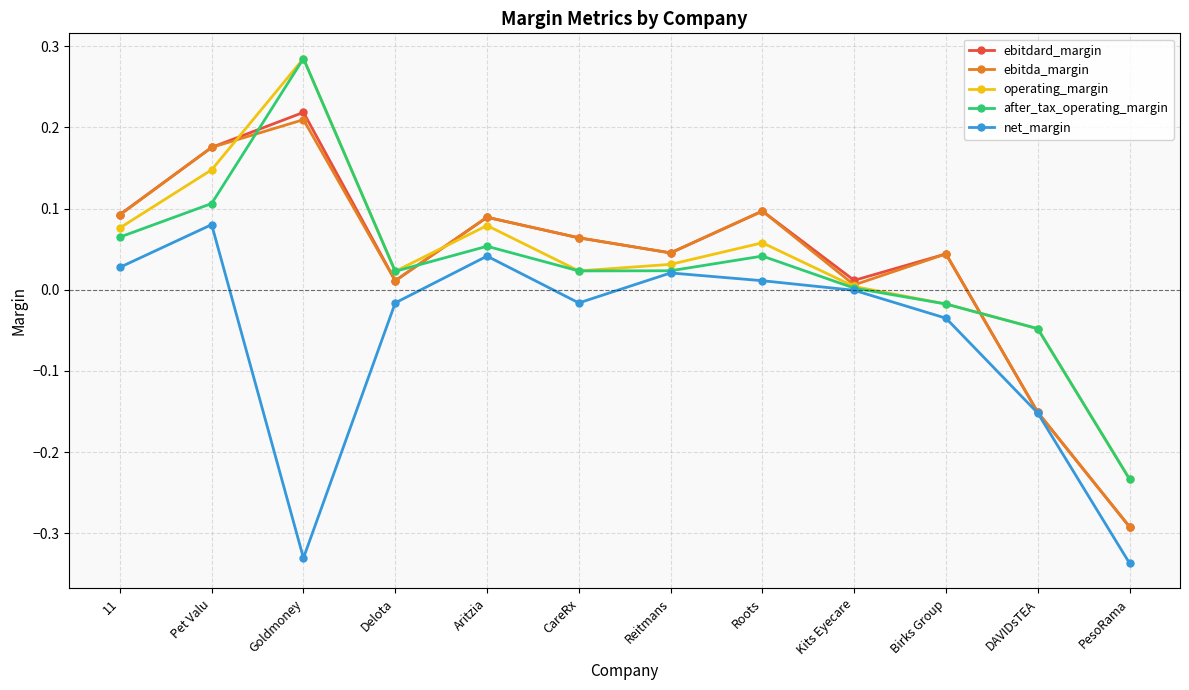

Where does the ebitdard_margin series first go above 0?

11